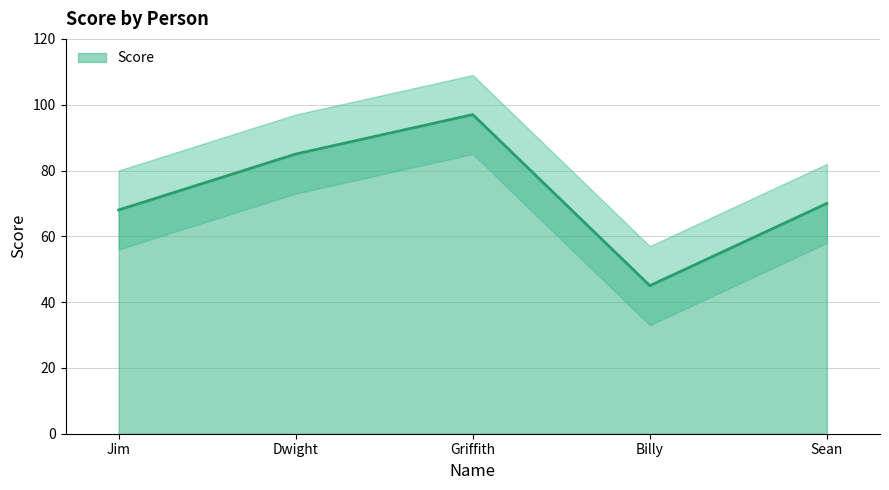

What is the label of the 5th point from the left?

Sean